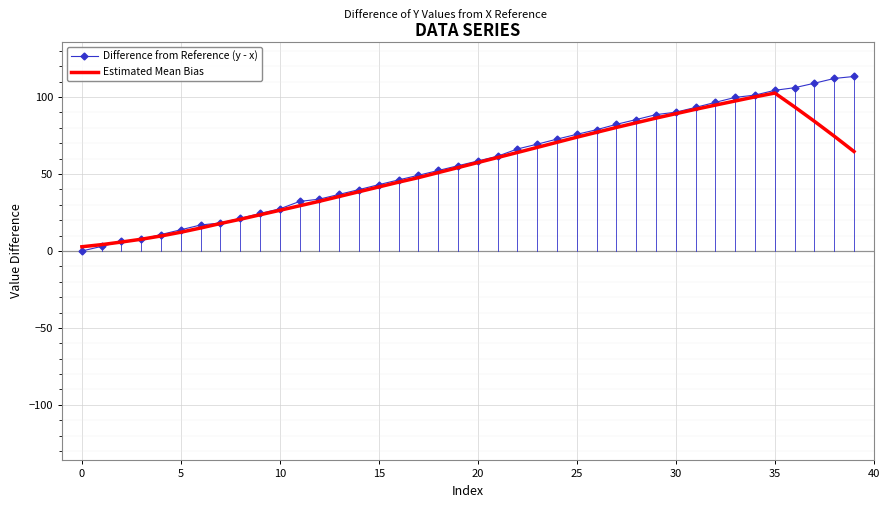

Which series has the widest spread of values?

Difference from Reference (y - x)